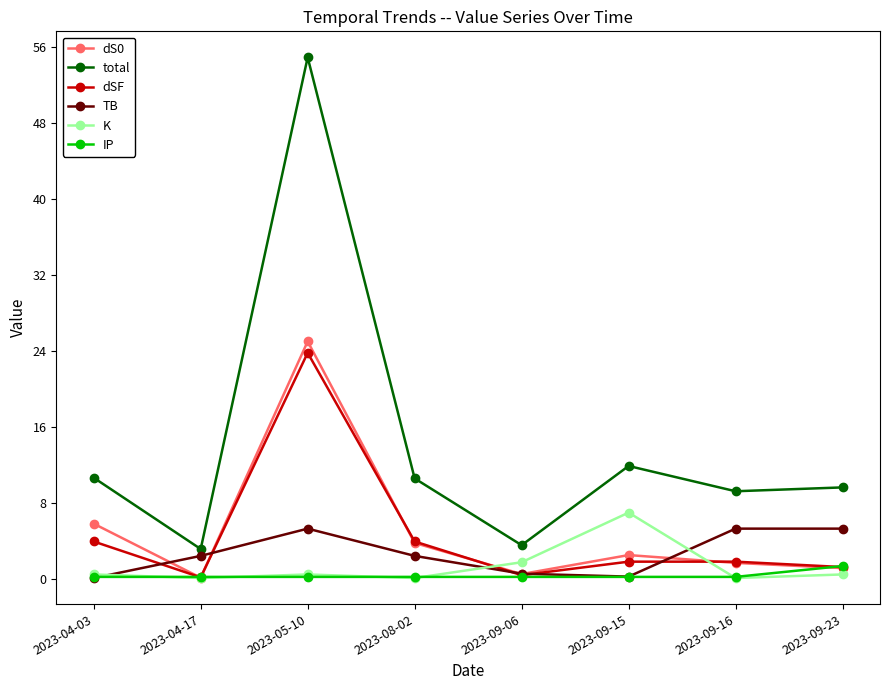

What are all the series names shown in the legend?

dS0, total, dSF, TB, K, IP